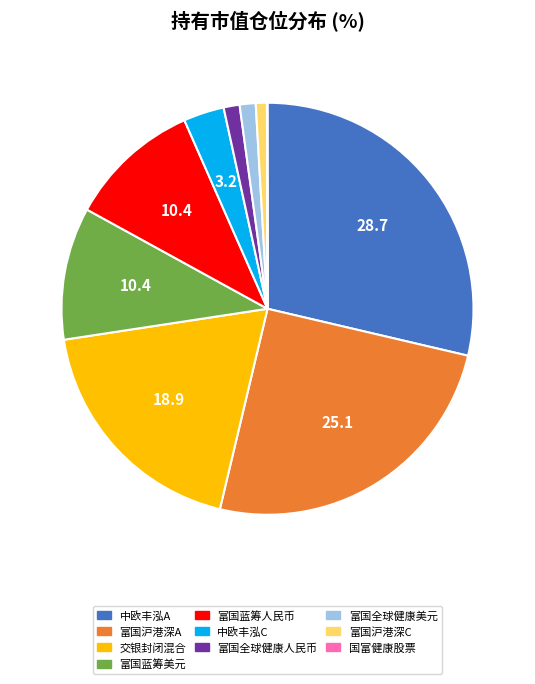

Is there a majority slice in this chart?

No